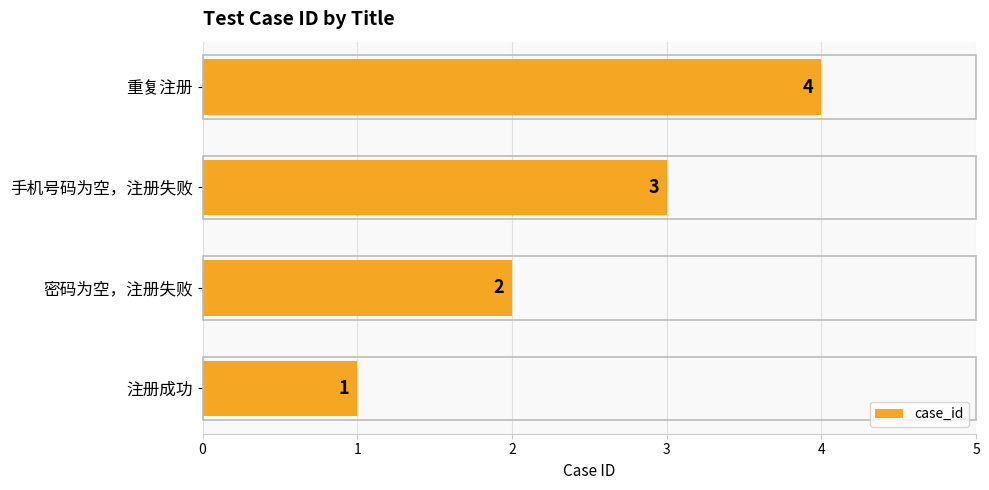

Is it true that the value at 密码为空，注册失败 is 2?

True